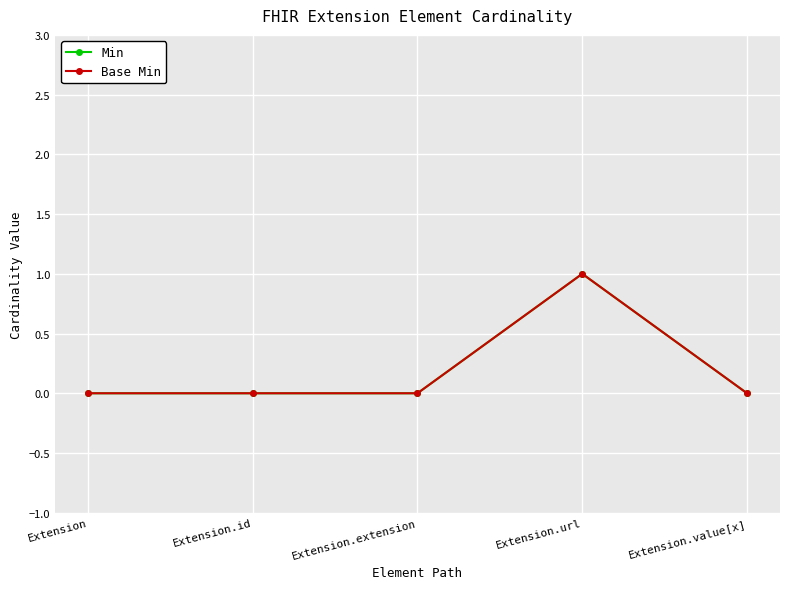

The Min series shows 0 at Extension.value[x]. True or false?

True